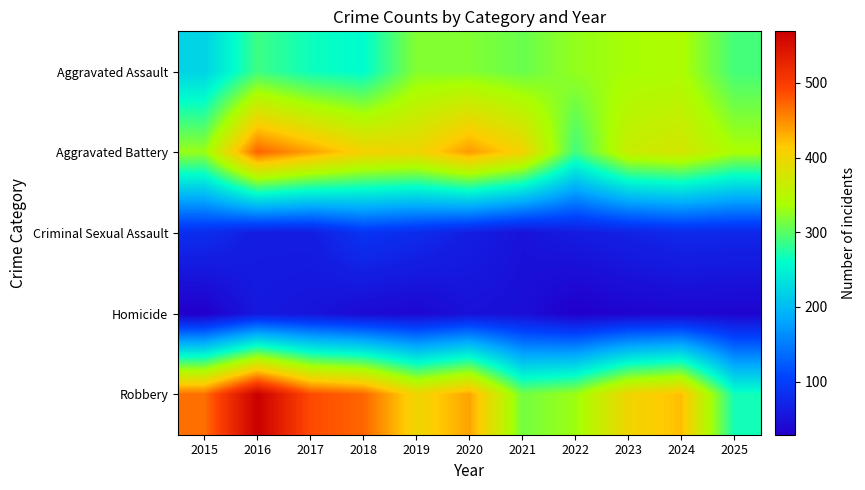

Which series has the largest total across all categories?

Robbery